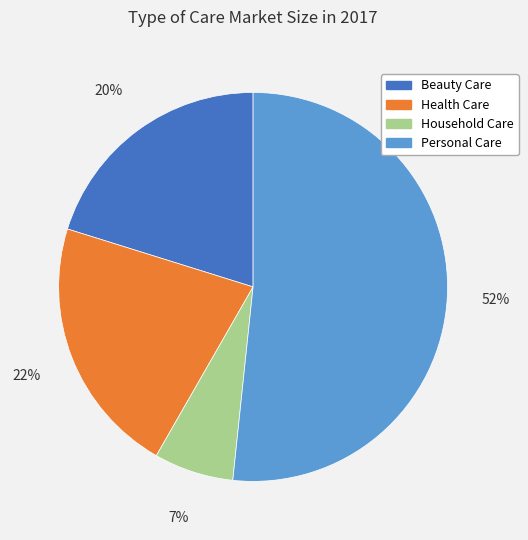

How many segments does this pie chart have?

4